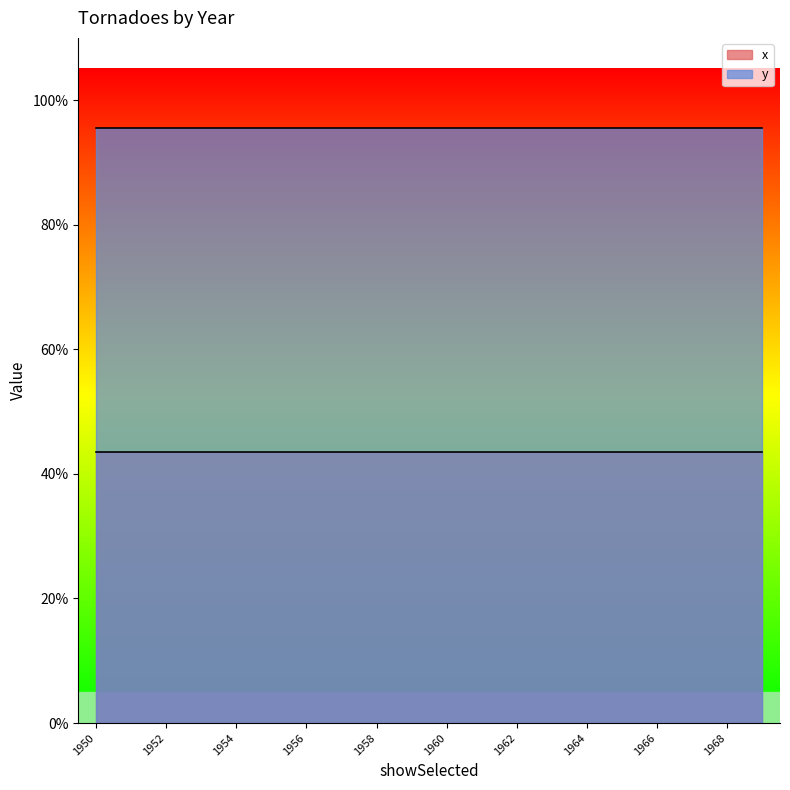

Is the value of y at 1966 greater than the value of x at 1958?

Yes